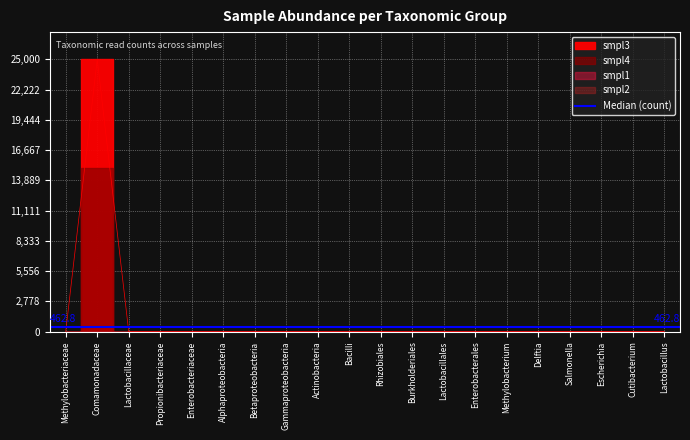

True or false: smpl4 and smpl3 cross at least once.

False